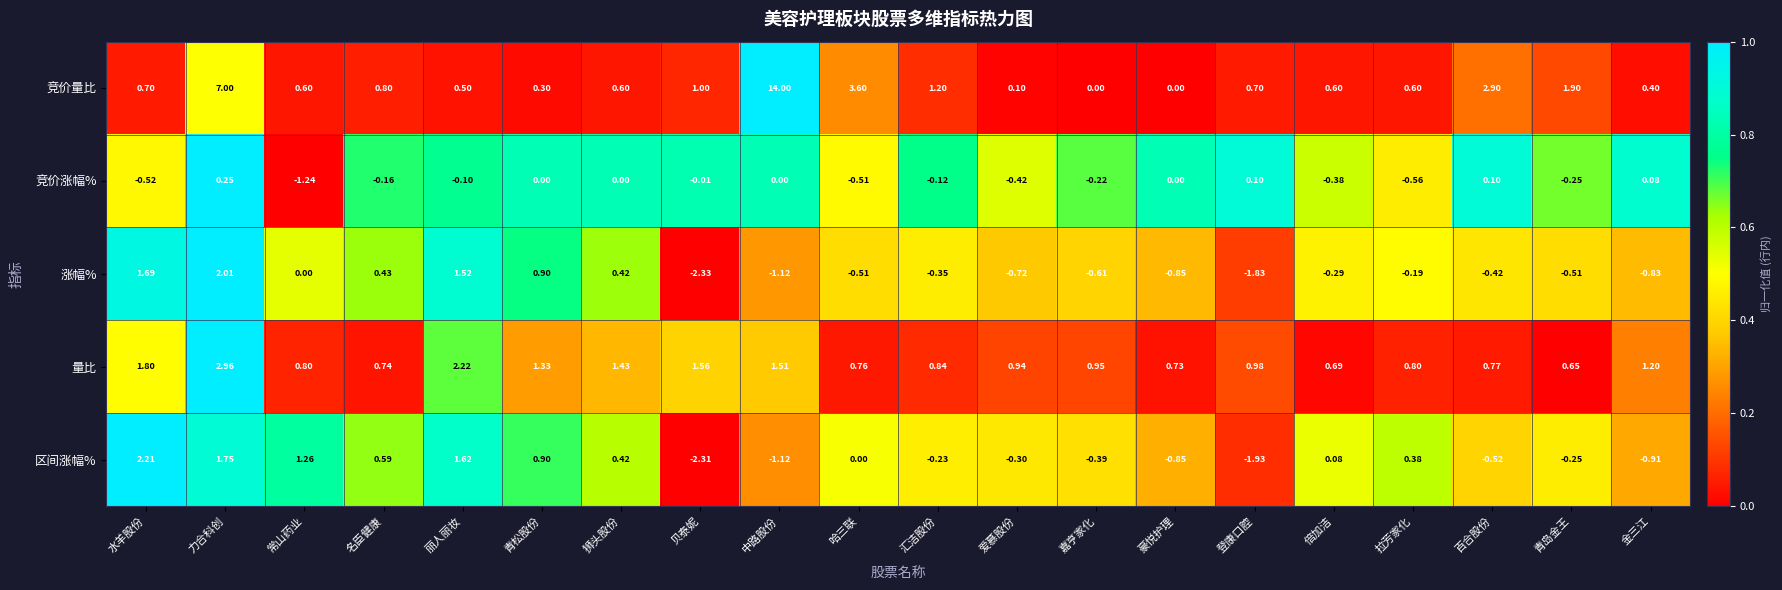

At which category does the chart reach its minimum across all series?

贝泰妮